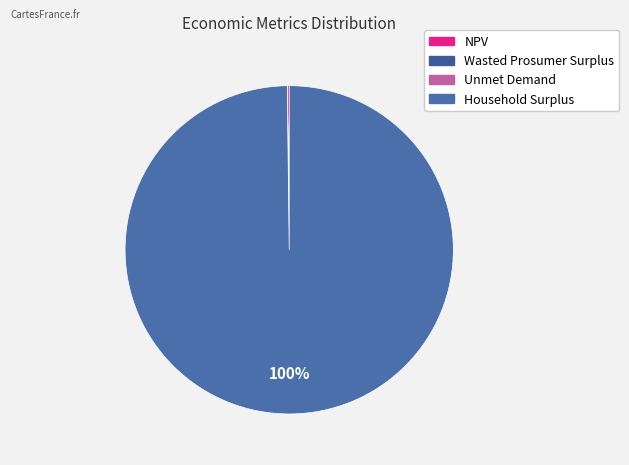

How many slices are in this pie chart?

4